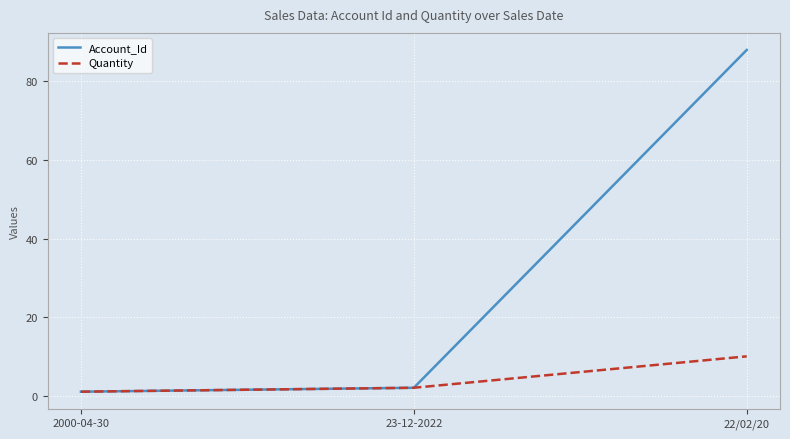

Which series has the widest spread of values?

Account_Id